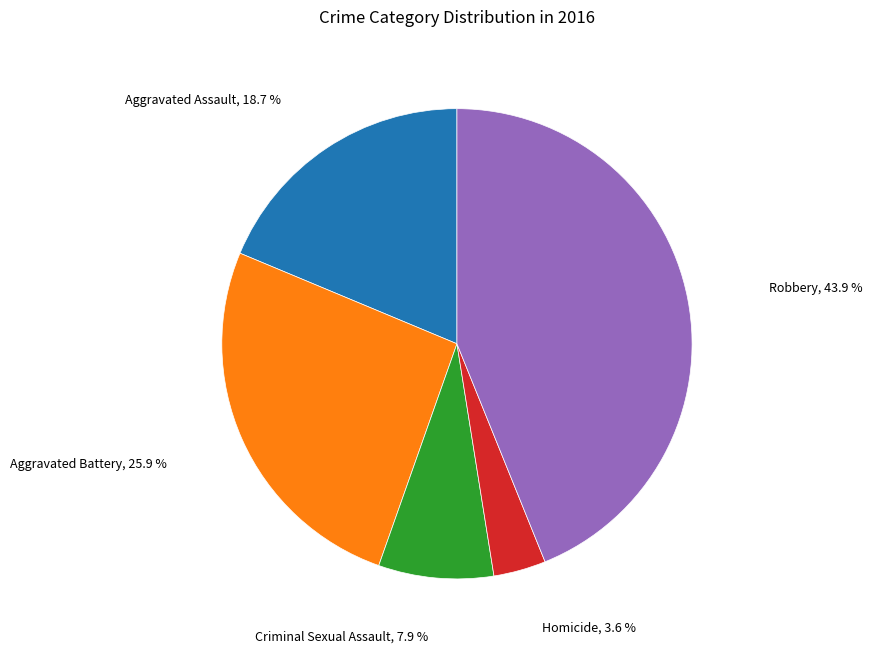

How many slices are in this pie chart?

5